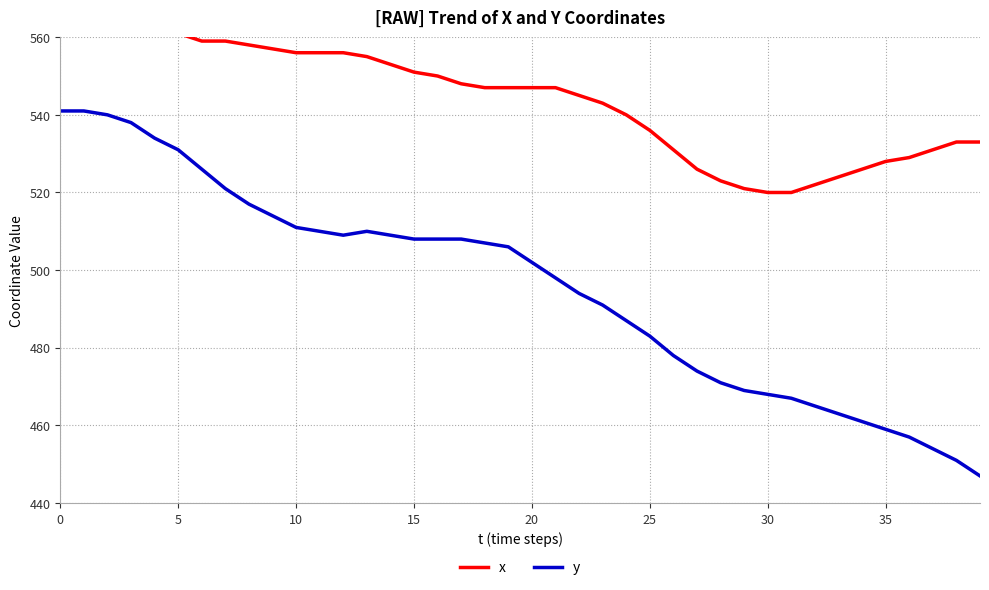

True or false: y and x cross at least once.

False